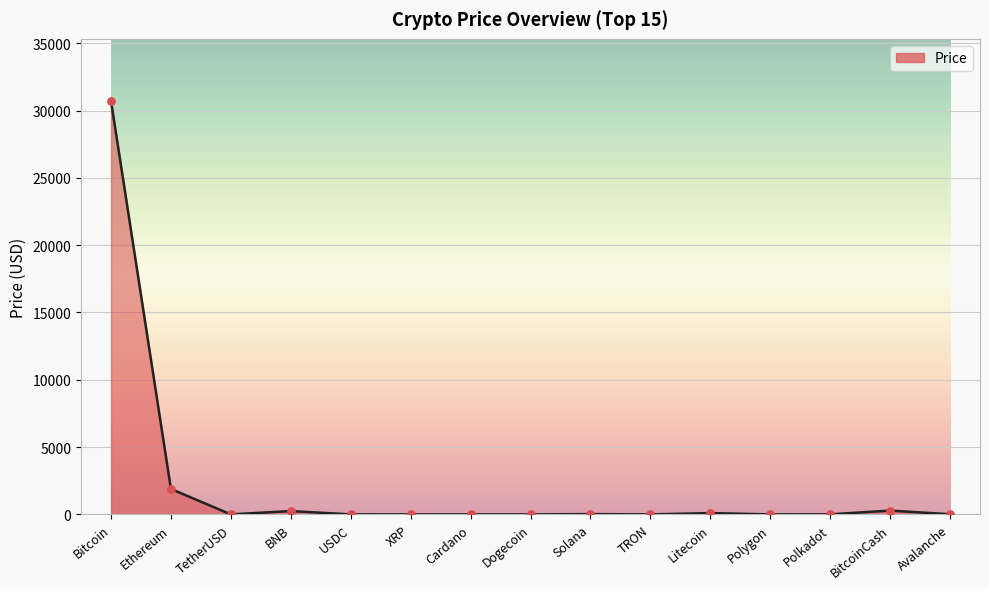

What is the ratio of the value at Avalanche to the value at BNB?

0.1